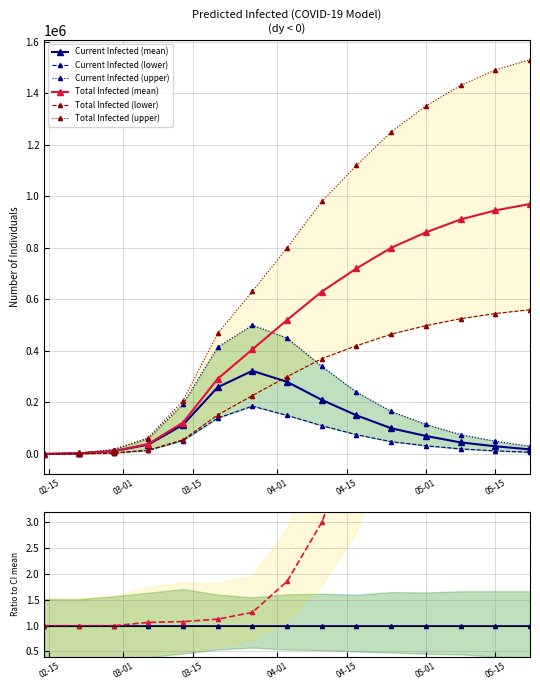

What is the label of the 3rd point from the right?

2020-05-08